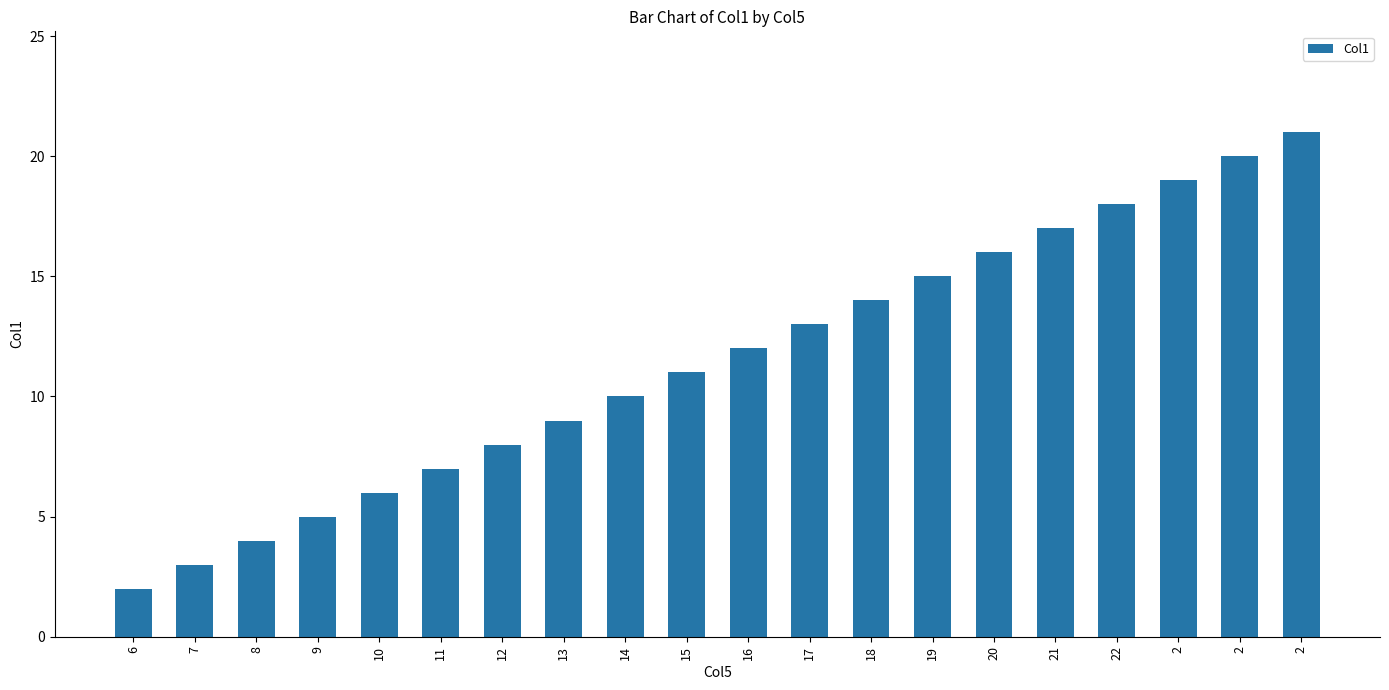

Are the bars grouped side by side (vs. stacked)?

No